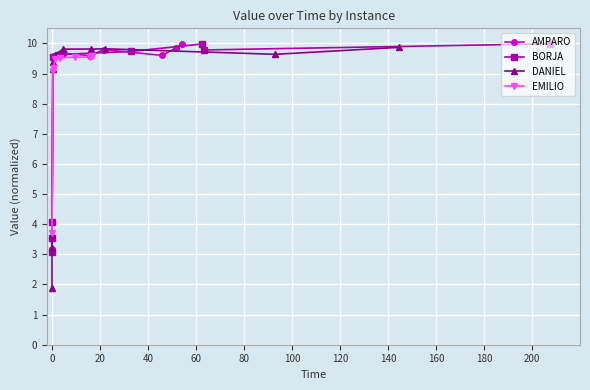

What is the highest value of the AMPARO series?

10.0